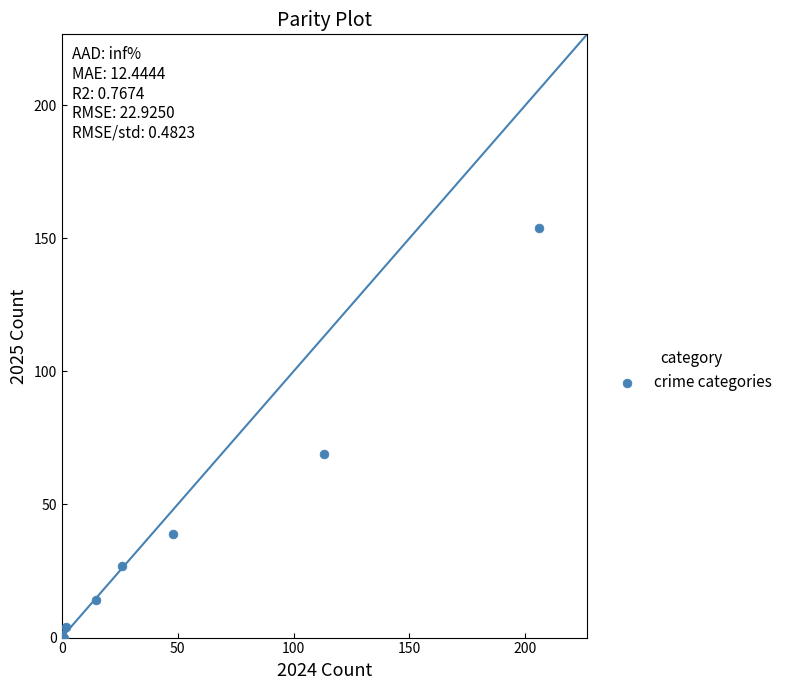

What Y value in the scatter plot is closest to 77?

69